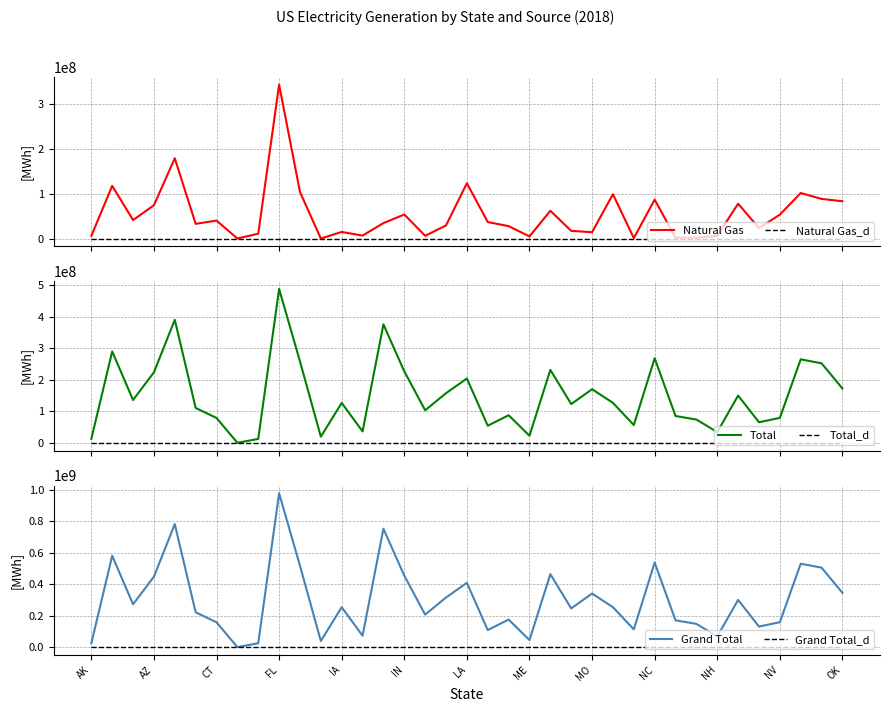

Reading right to left, what are all the values shown in this chart?

Natural Gas: 83225972	88429003	101620853	53377223	23256354	77726983	5983078	1929580	2038546	86891498	952740	98963622	14100111	17110588	61973783	4661434	27699345	36771643	123563547	29229998	6011430	53633989	34481838	6557484	14680140	0	103944220	343744428	10800310	45540	40012915	32796879	179208948	74336150	41247410	117600839	5895805
Natural Gas_ref: 0	0	0	0	0	0	0	0	0	0	0	0	0	0	0	0	0	0	0	0	0	0	0	0	0	0	0	0	0	0	0	0	0	0	0	0	0
Total: 172447442	252369220	265041001	79280482	65347364	150067199	34174312	73932432	85230642	268498994	56425662	126947542	170190768	123034883	231674190	22561400	87619296	54345765	204256969	157608994	103420426	226919421	376006714	36344240	126761138	19593546	258478742	488504071	12481288	158662	78907103	110772557	390530816	223850289	135998704	290115988	12494718
Total_ref: 0	0	0	0	0	0	0	0	0	0	0	0	0	0	0	0	0	0	0	0	0	0	0	0	0	0	0	0	0	0	0	0	0	0	0	0	0
Grand Total: 344894883	504738442	530082002	158560965	130694728	300134399	68348623	147864864	170461284	536997987	112851324	253895086	340381537	246069766	463348378	45122801	175238593	108691529	408513937	315217988	206840852	453838844	752013430	72688478	253522276	39187091	516957487	977008138	24962577	317324	157814204	221545112	781061633	447700578	271997406	580231978	24989436
Grand Total_ref: 0	0	0	0	0	0	0	0	0	0	0	0	0	0	0	0	0	0	0	0	0	0	0	0	0	0	0	0	0	0	0	0	0	0	0	0	0